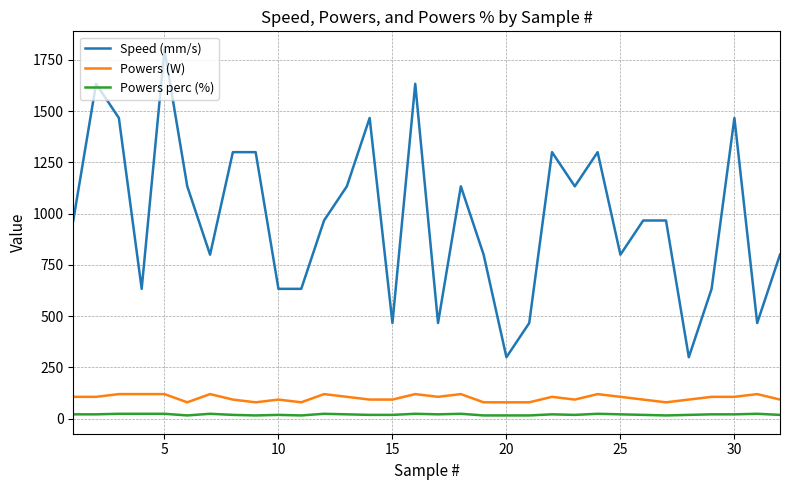

True or false: Speed (mm/s) and Powers perc (%) cross at least once.

False